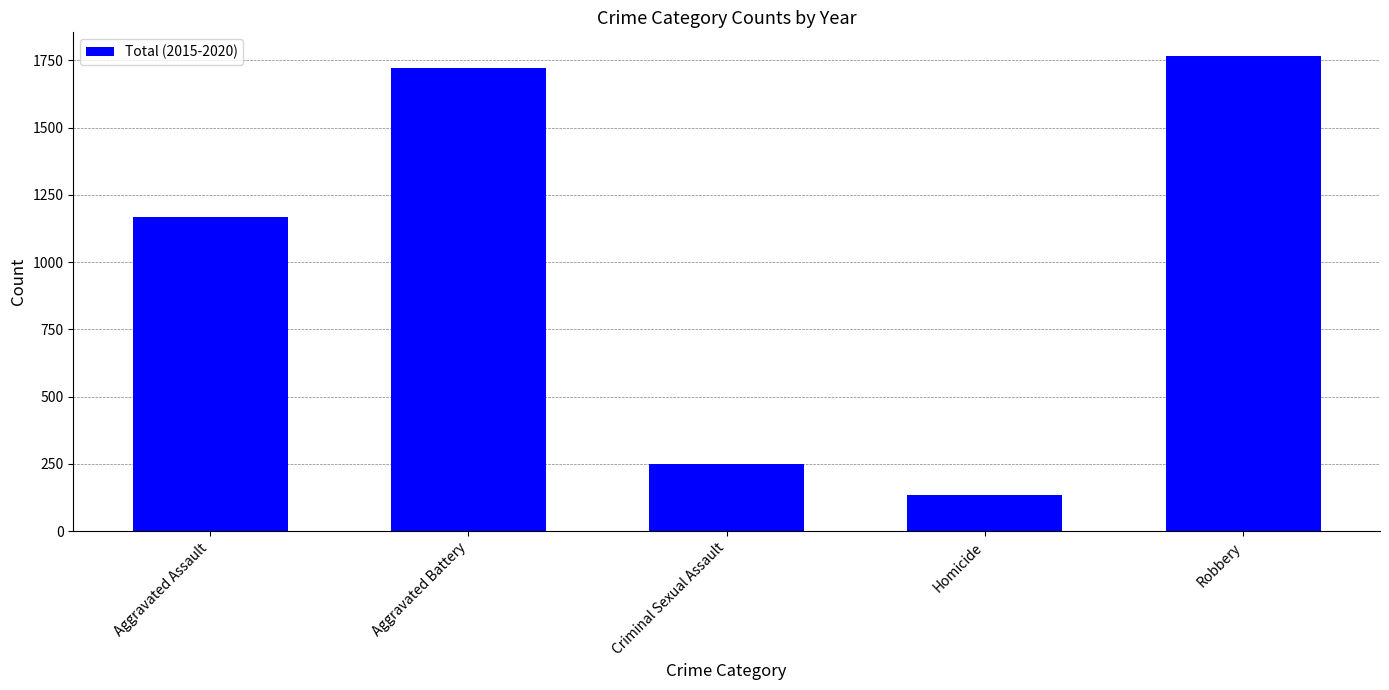

What is the sum of all values?

5040